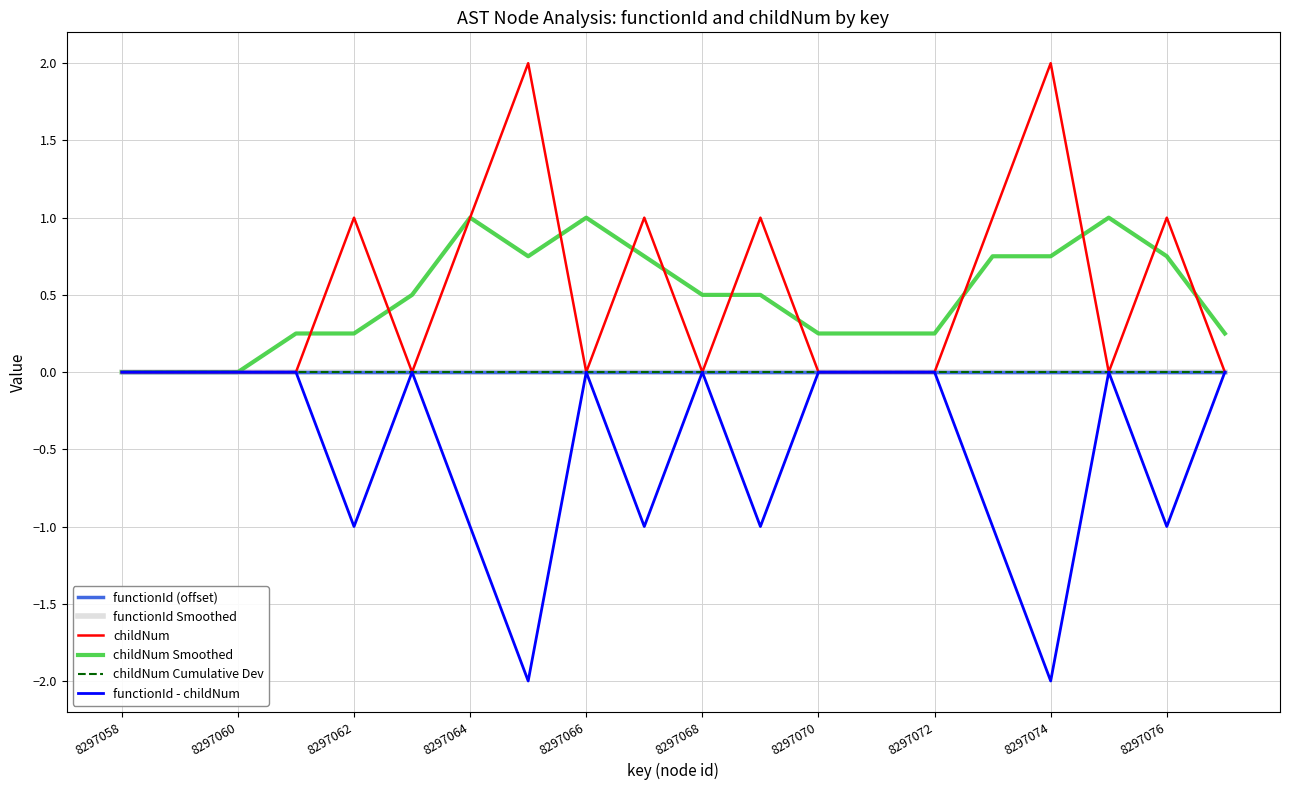

Does the chart display data point markers on the line(s)?

No